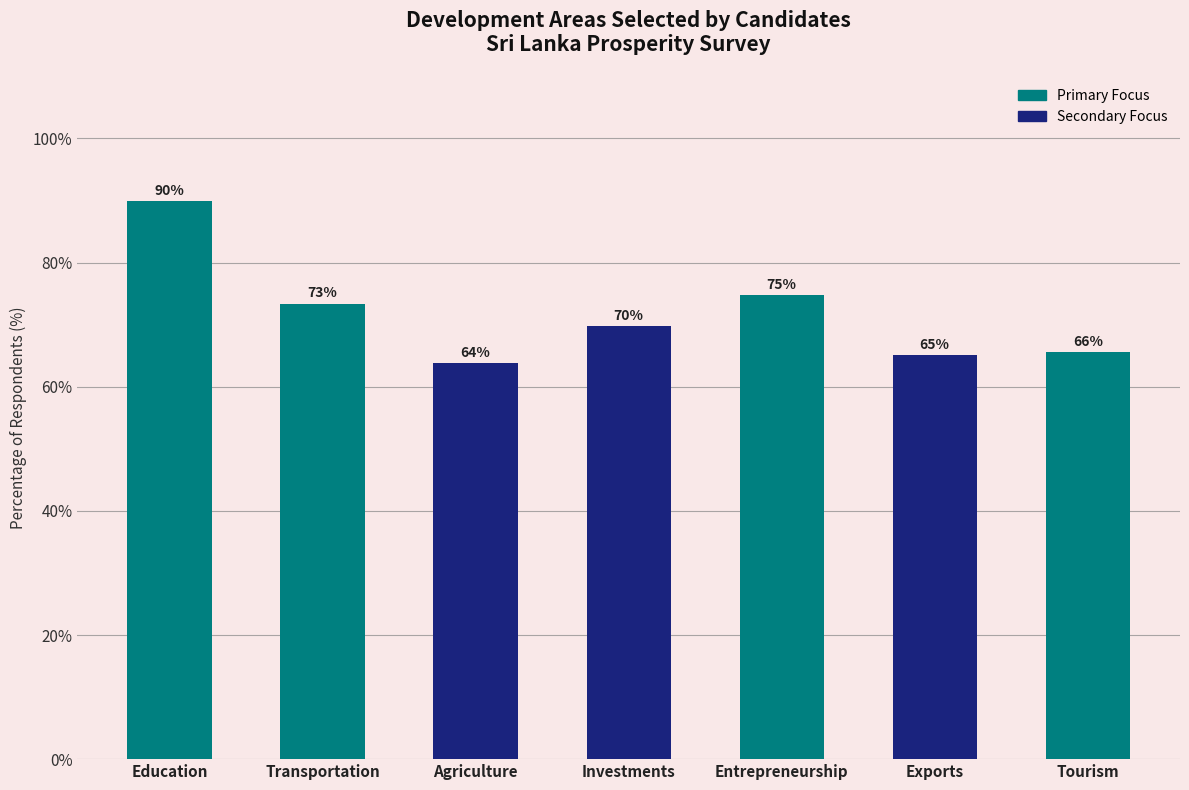

Which label corresponds to the smallest value in the chart?

Agriculture